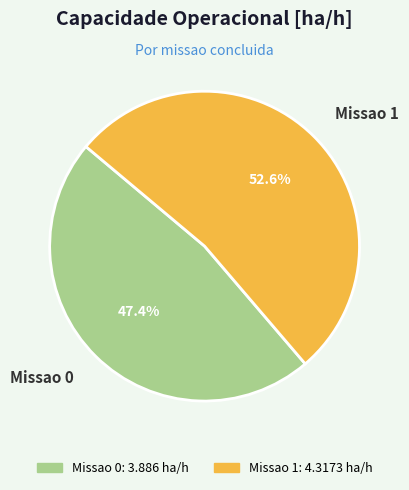

How much of the chart is everything except Missao 0?

52.6%